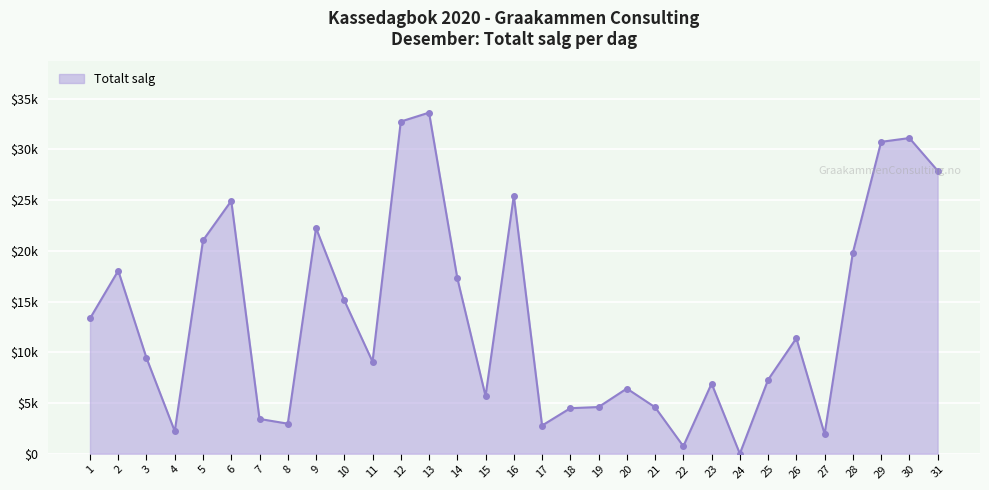

What is the maximum value shown in the chart?

33636.0